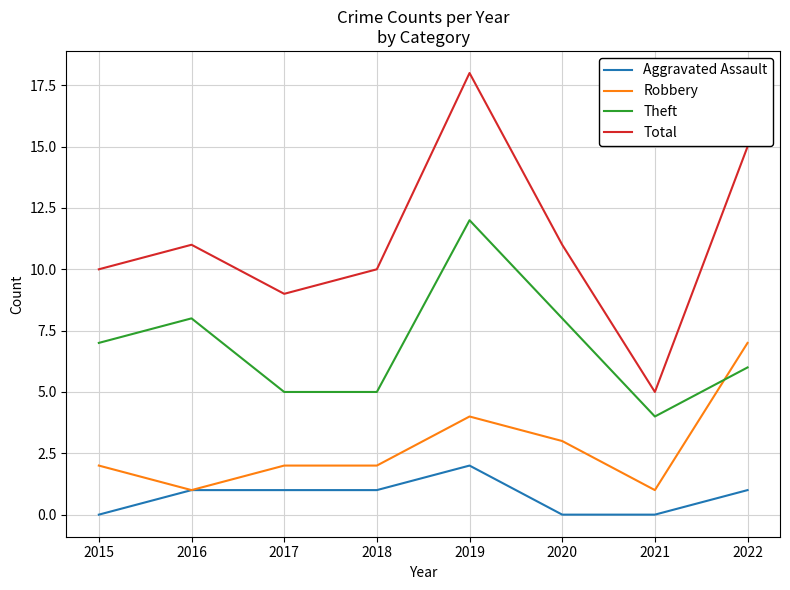

Rank the series by their average value, from lowest to highest.

Aggravated Assault, Robbery, Theft, Total